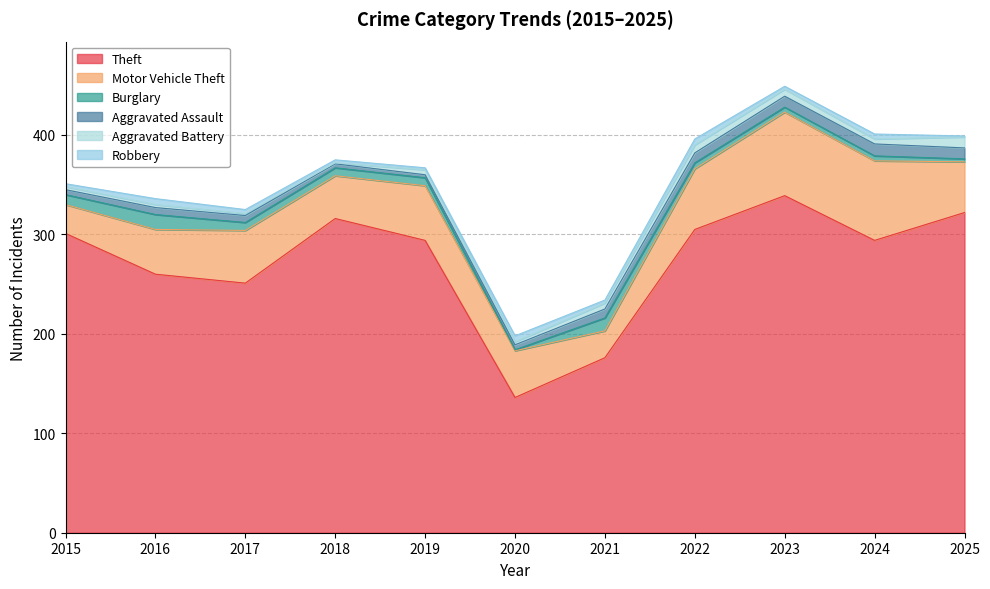

Is it true that Robbery equals 5 at 2024?

True